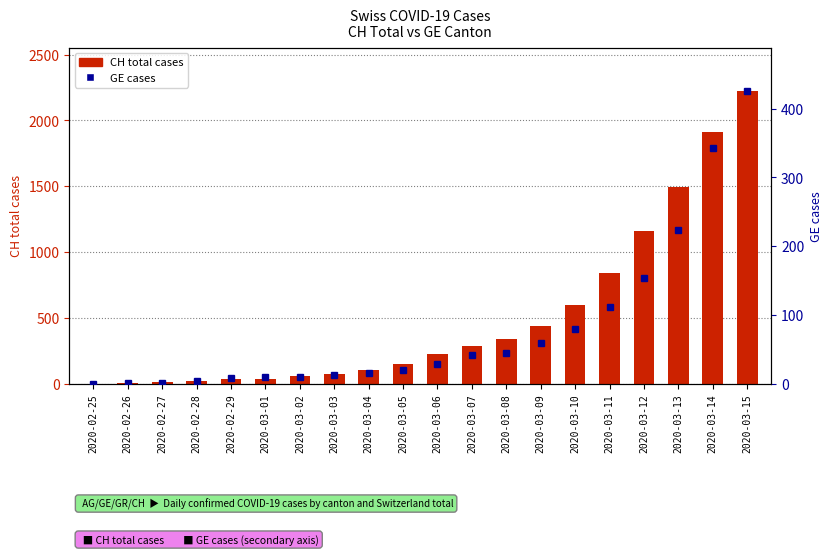

What is the sum of the GE cases values at 2020-02-28 and 2020-03-01?

13